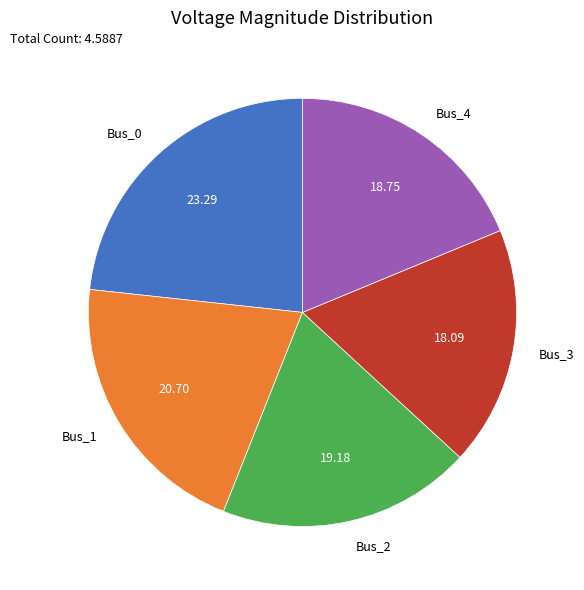

Do Bus_0 and Bus_3 together represent more than half of the pie?

No